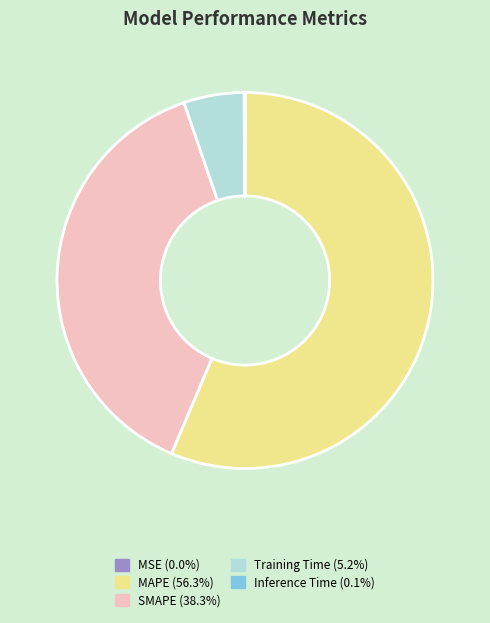

Which category has the biggest portion of the pie?

MAPE